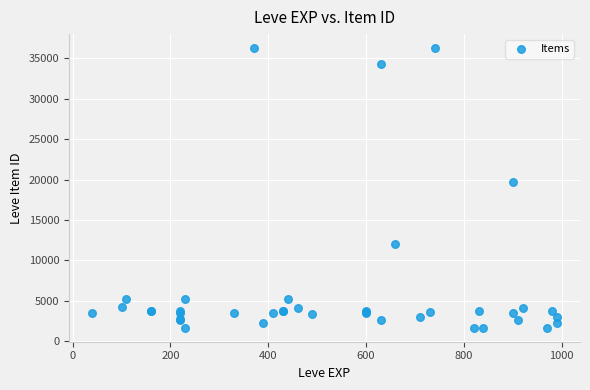

What Y value in the scatter plot is closest to 18967?

19744